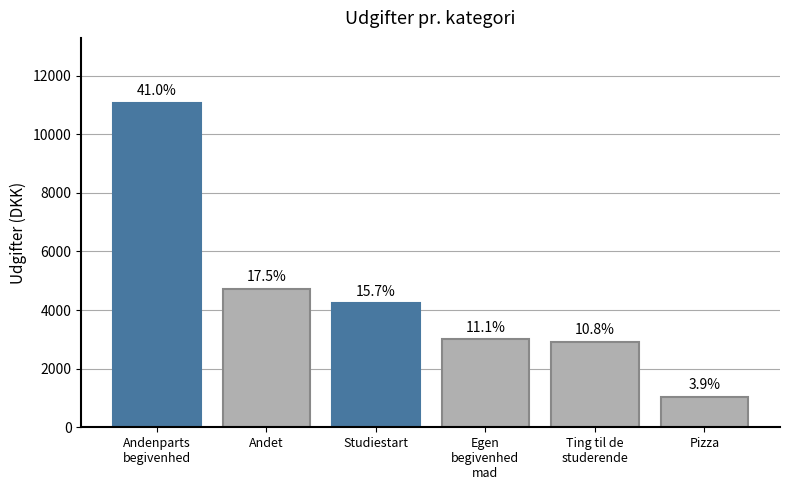

How many bars are there in total?

6